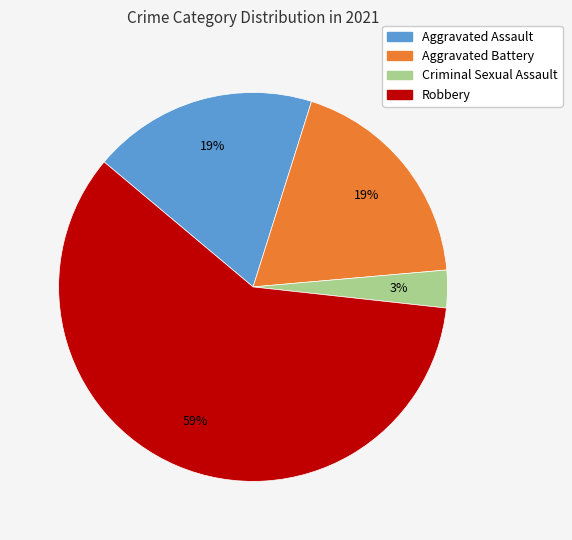

What percentage is the Aggravated Battery slice, to the nearest percent?

19%